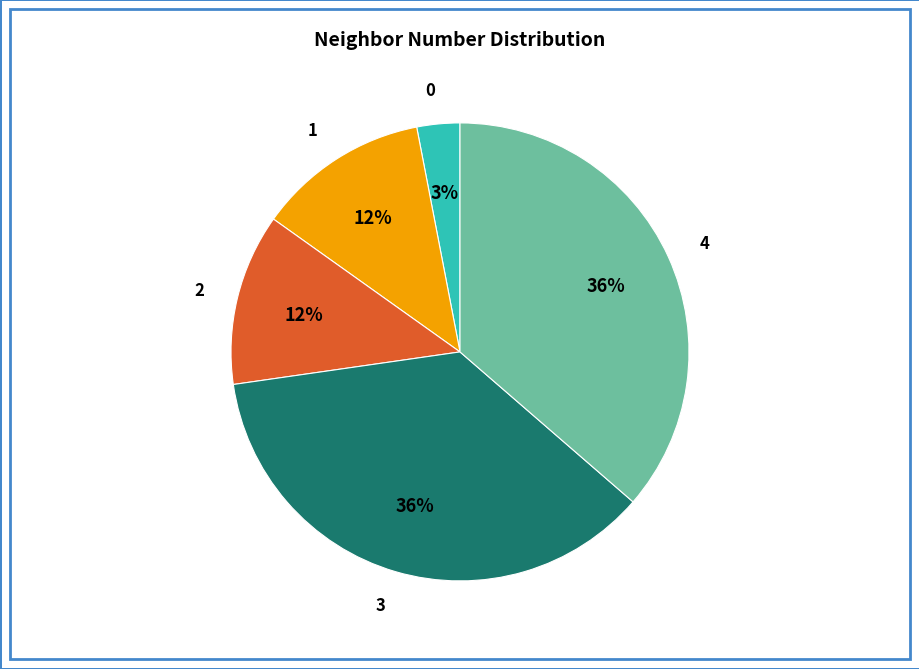

Is it true that 1 is 12% of the pie?

True